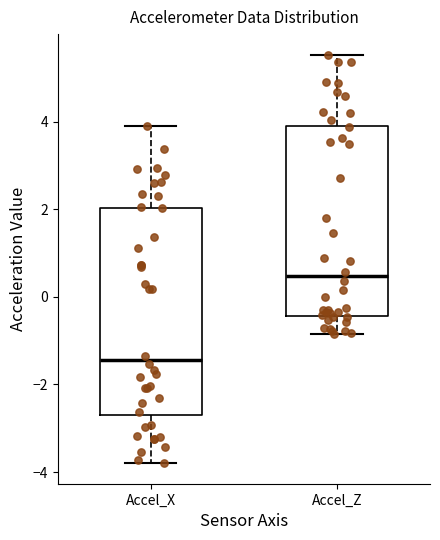

Which box is the tallest, from its lower edge to its upper edge?

Accel_X